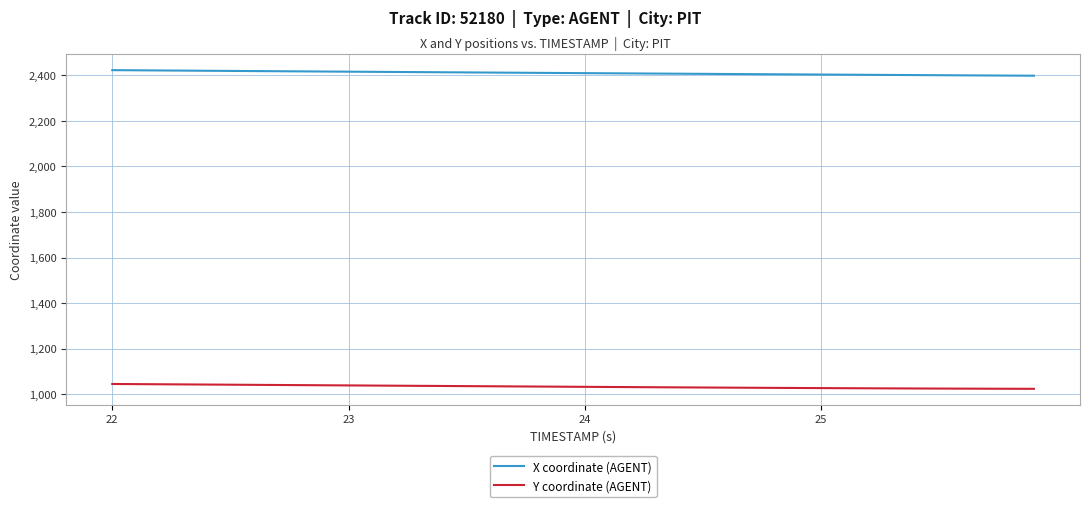

True or false: Y coordinate (AGENT) and X coordinate (AGENT) cross at least once.

False